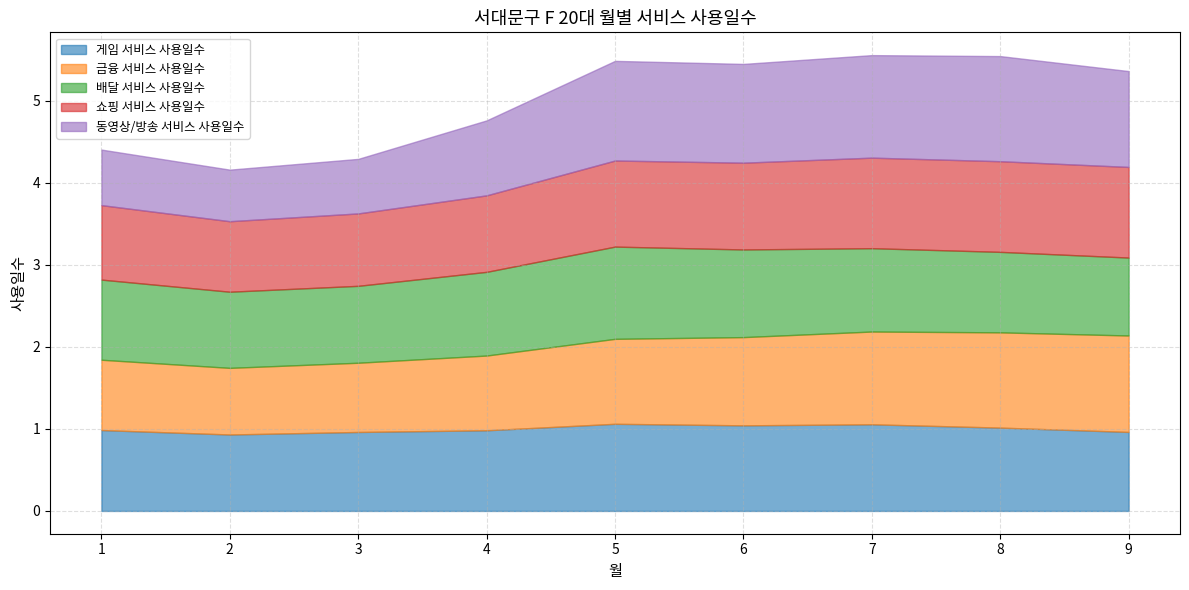

Where do 금융 서비스 사용일수 and 배달 서비스 사용일수 first cross each other?

5 and 6